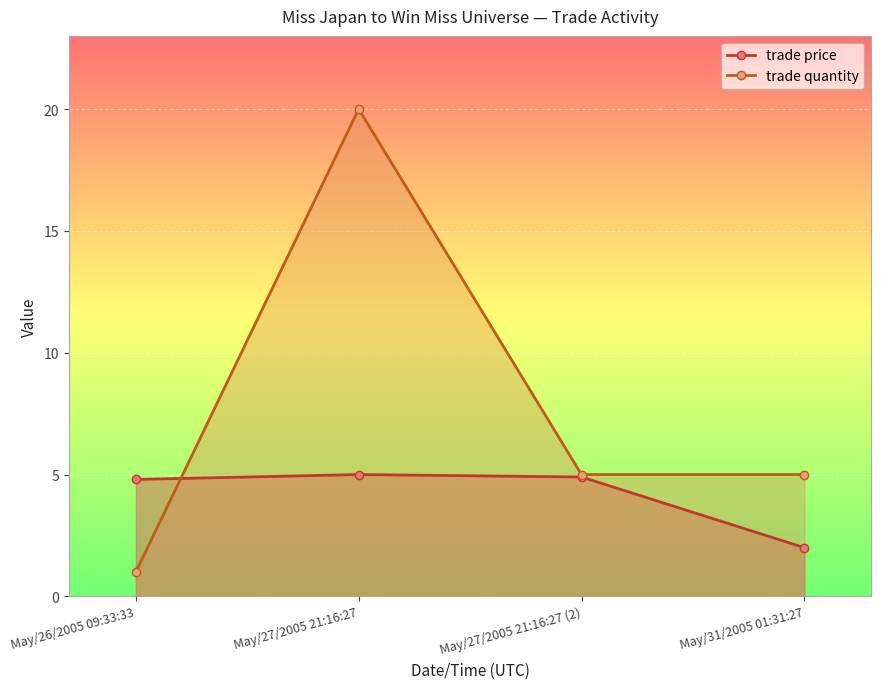

At which category is the sum across all series the highest?

May/27/2005 21:16:27